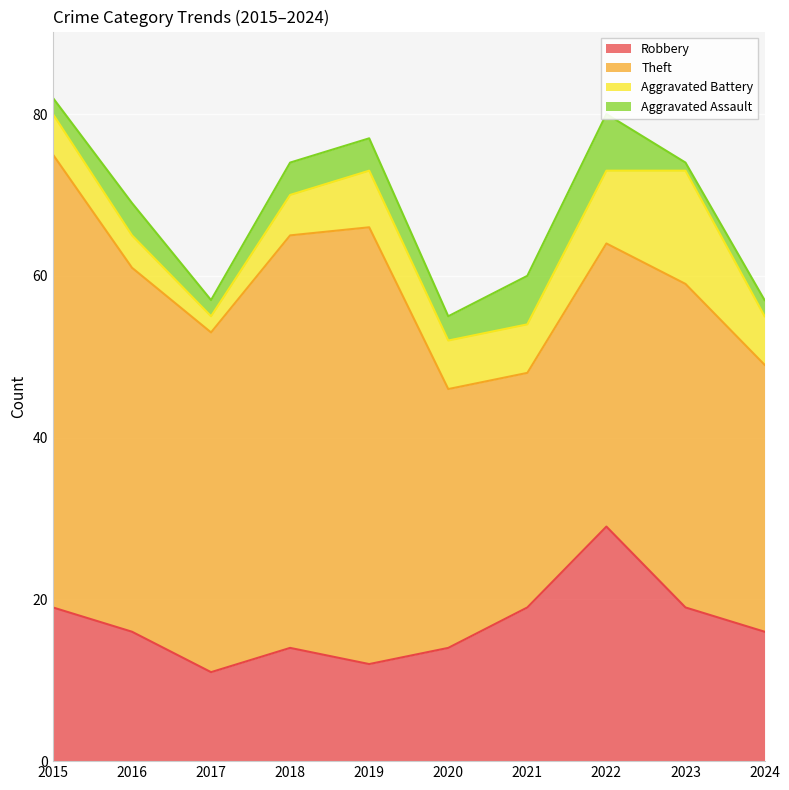

What is the smallest value displayed?

1